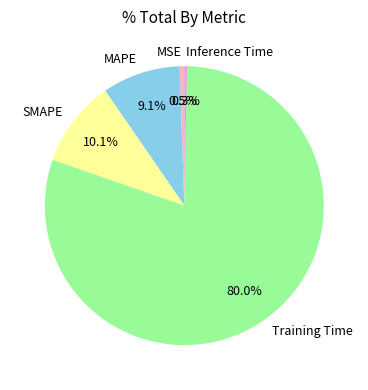

To the nearest percent, what is the difference between the Training Time and MAPE slice percentages?

71%